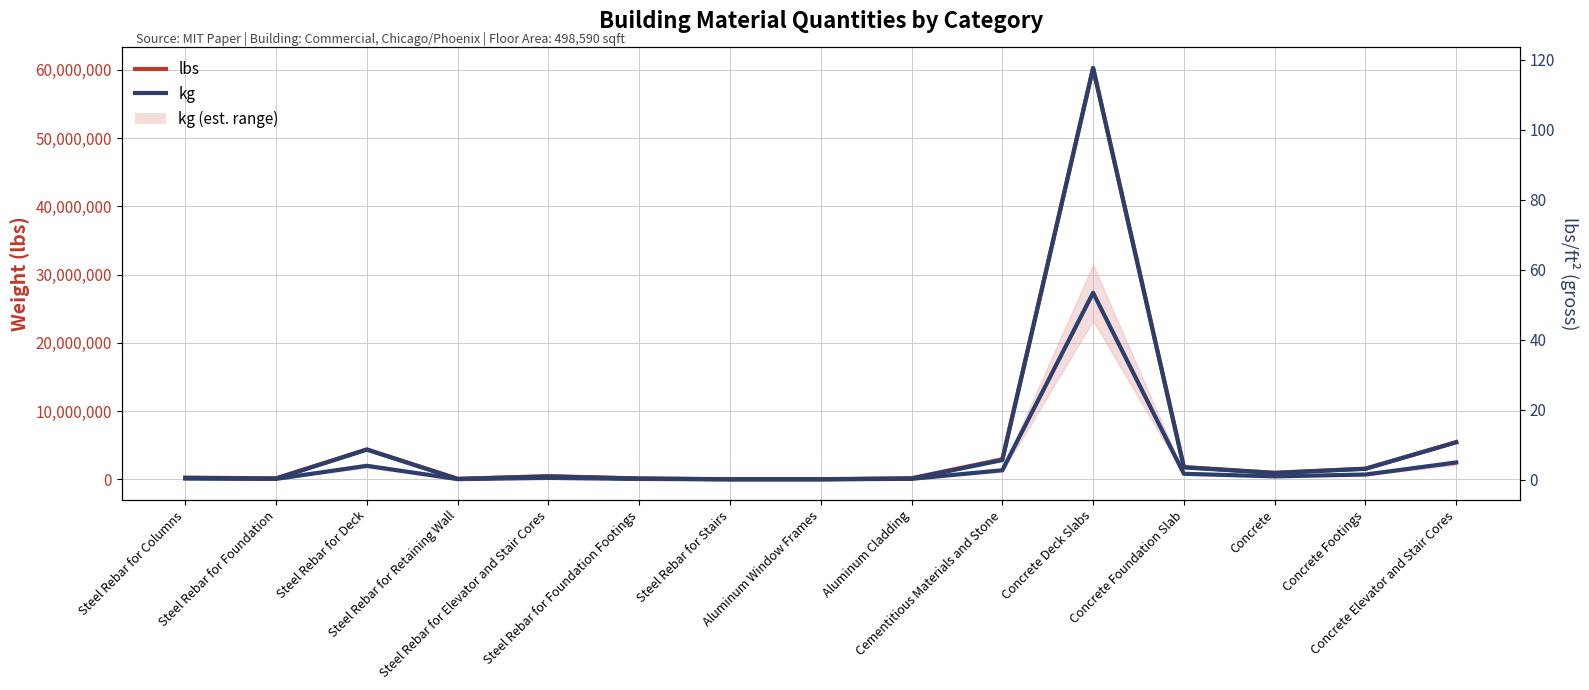

At which category is the sum across all series the highest?

Concrete Deck Slabs